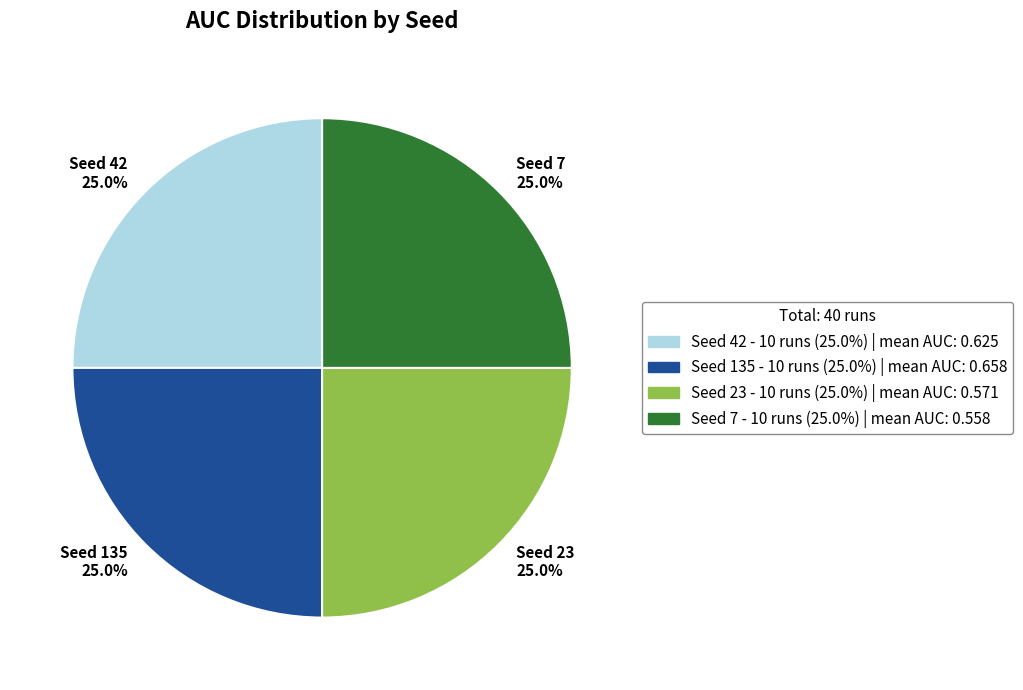

How many segments does this pie chart have?

4